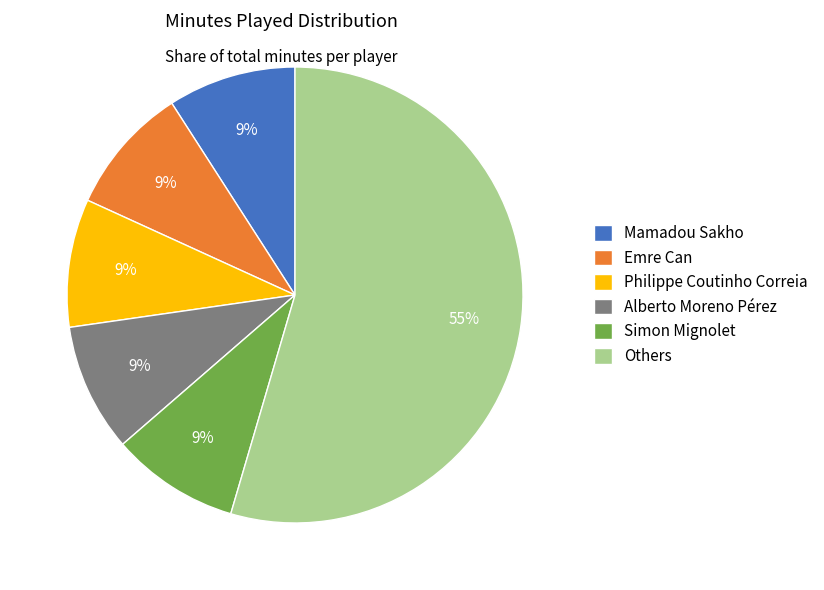

To the nearest percent, what portion does Others represent?

55%